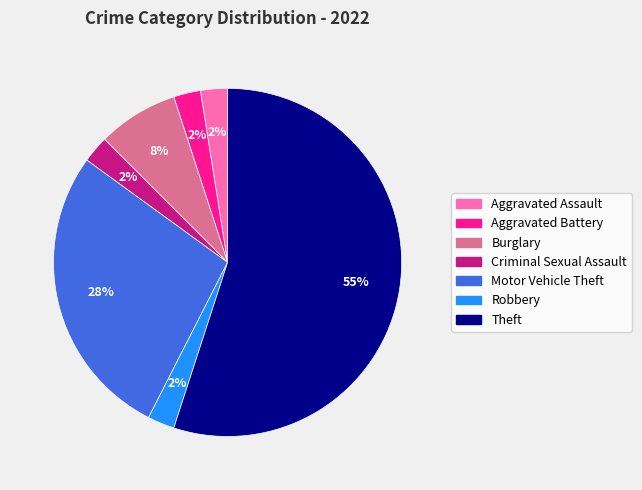

What is the largest slice in the pie chart?

Theft